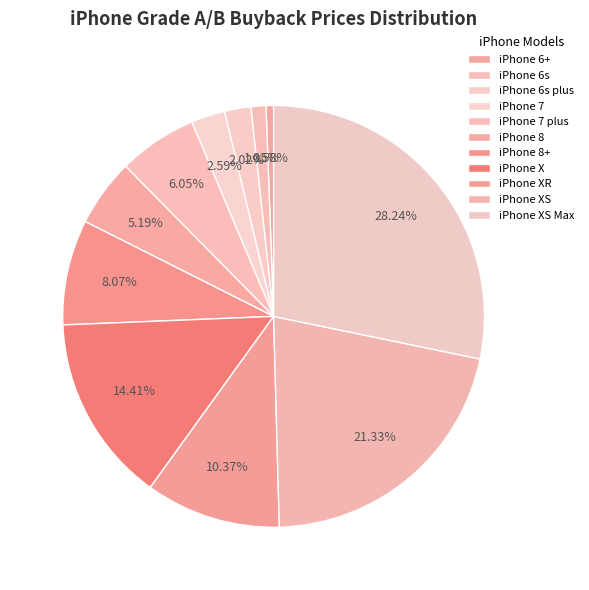

How many slices are in this pie chart?

11